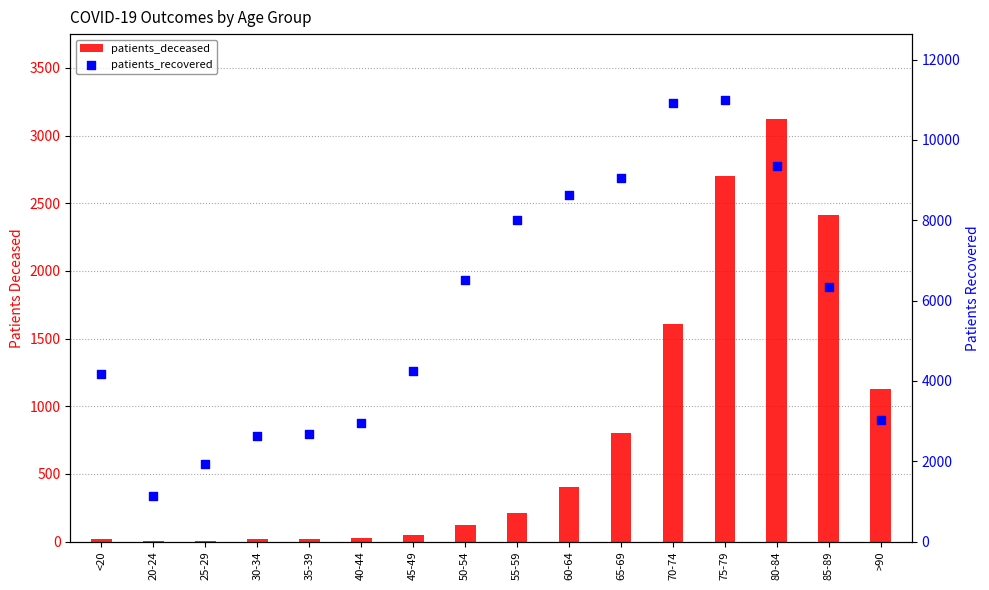

What is the total value across all series at 75-79?

13689